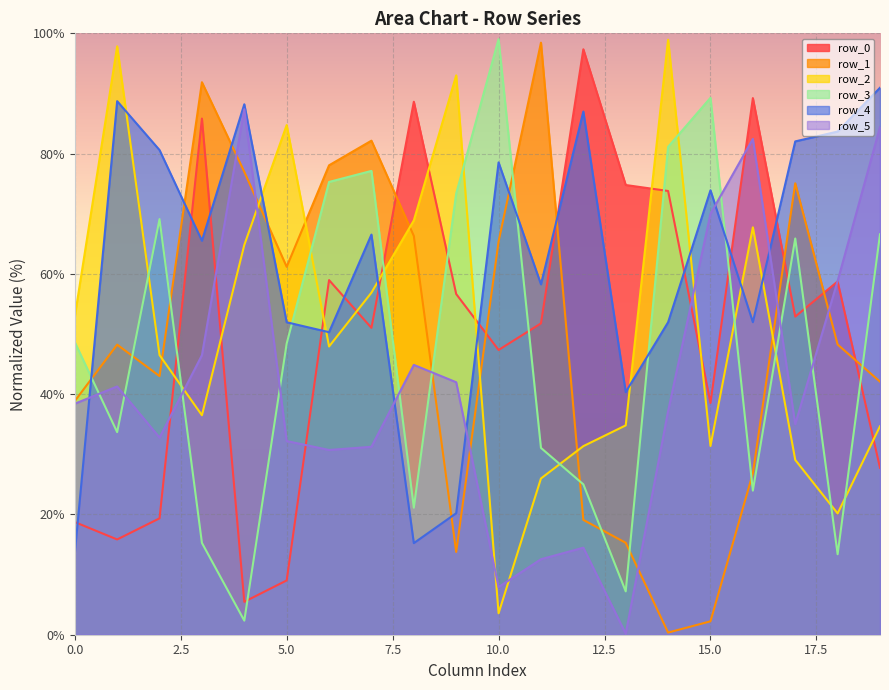

What is the difference between the row_2 values at 4 and 16?

2.9